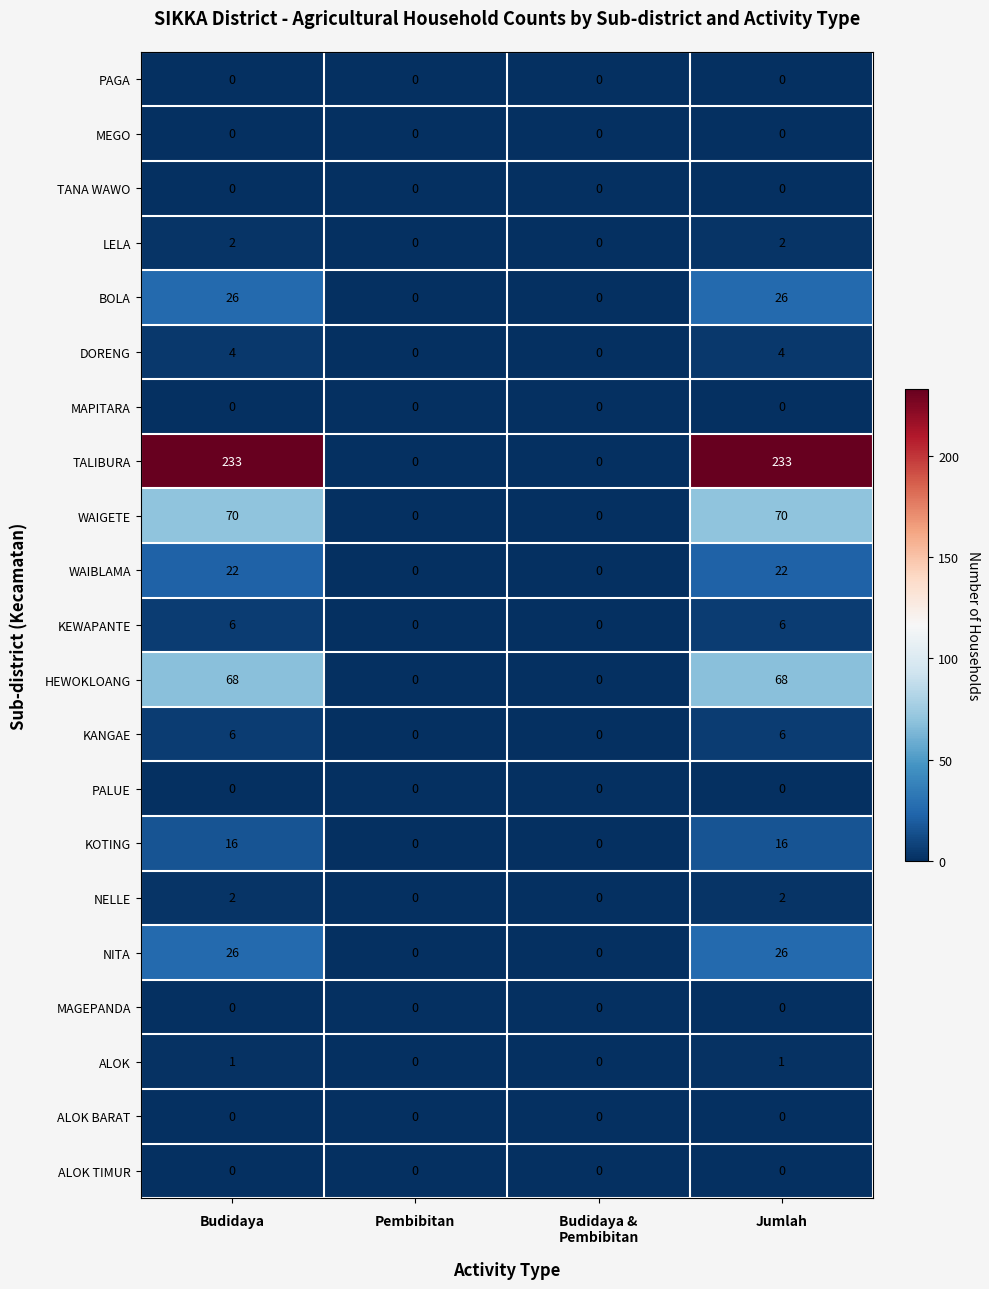

Which series has the largest total across all categories?

TALIBURA